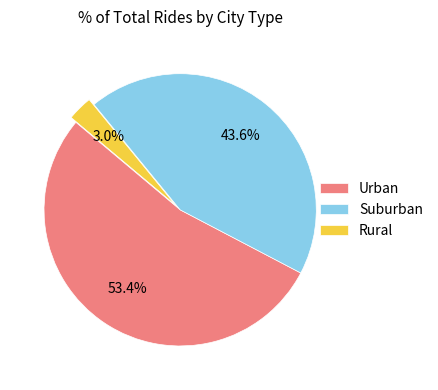

Count the number of slices in the pie.

3